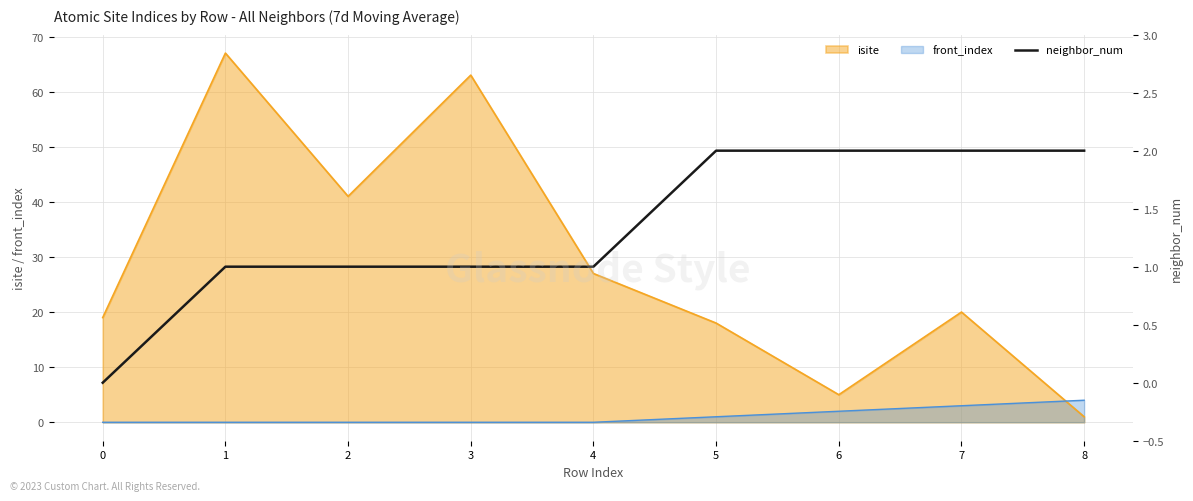

True or false: front_index and isite cross at least once.

True